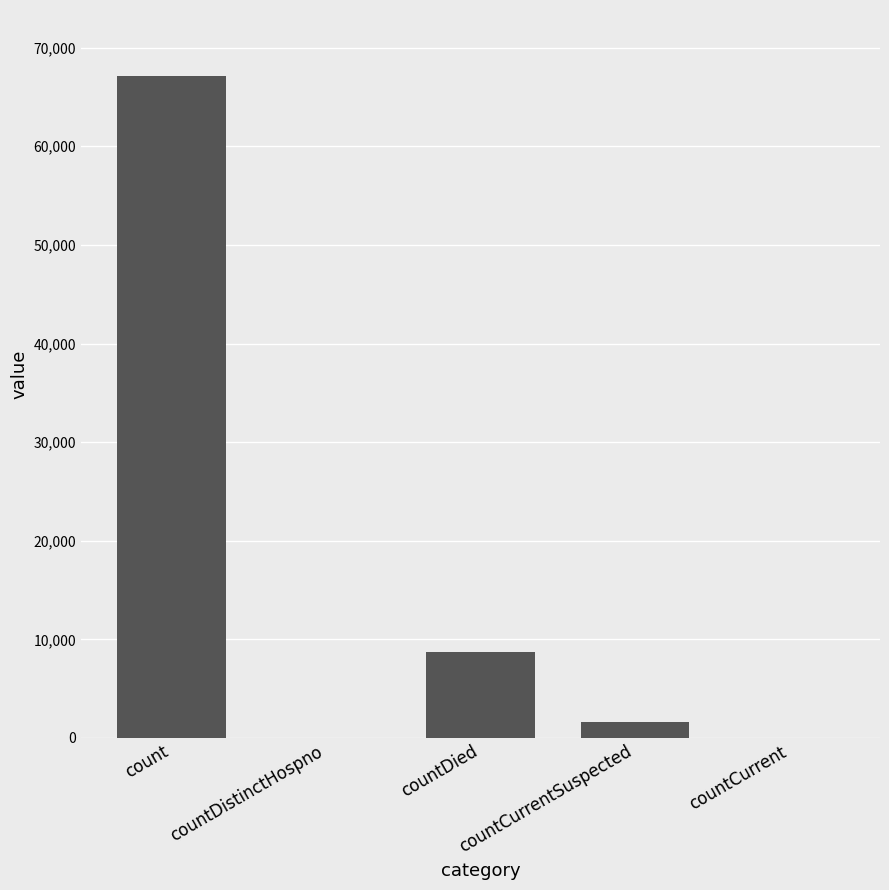

The value at countDied is 8693. True or false?

True